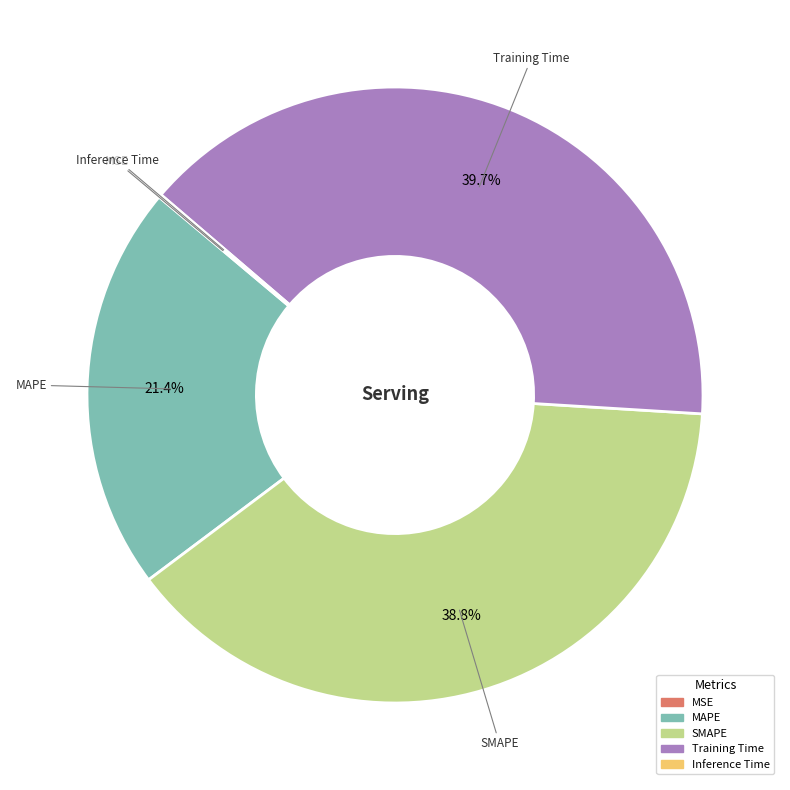

Is the sum of SMAPE and MAPE greater than half?

Yes